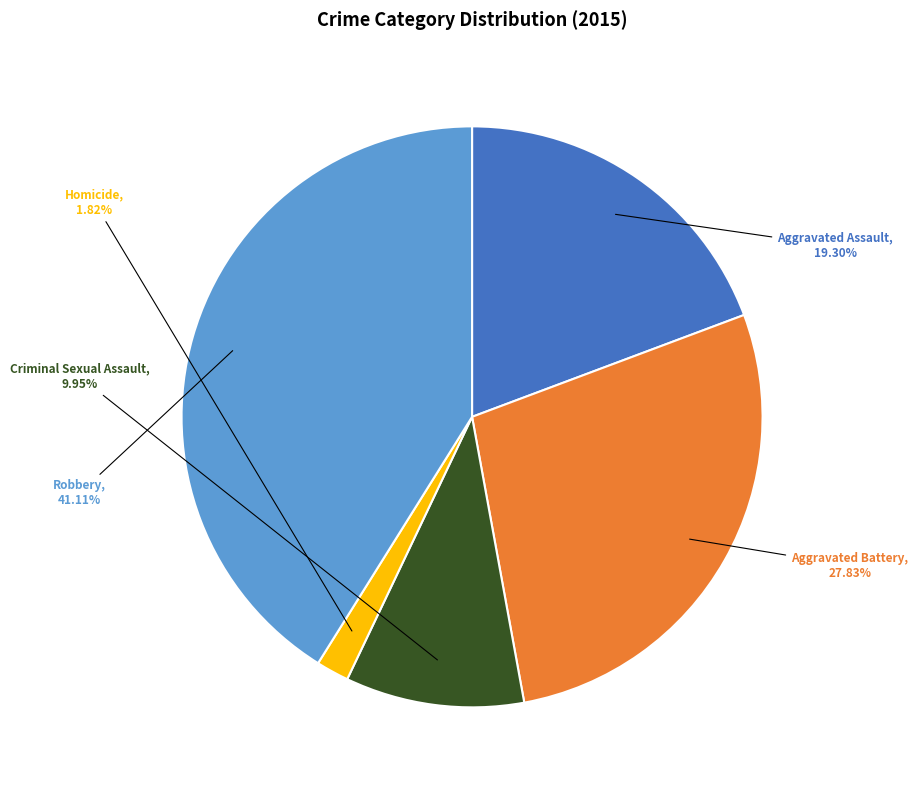

Is there a majority slice in this chart?

No